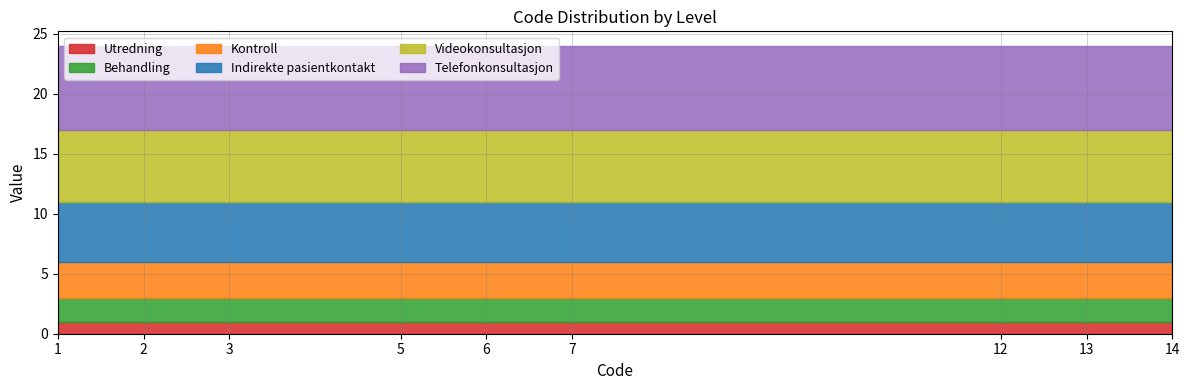

Reading left to right, list all the values displayed in this chart.

Utredning: 1	1	1	1	1	1	1	1	1
Behandling: 2	2	2	2	2	2	2	2	2
Kontroll: 3	3	3	3	3	3	3	3	3
Indirekte pasientkontakt: 5	5	5	5	5	5	5	5	5
Videokonsultasjon: 6	6	6	6	6	6	6	6	6
Telefonkonsultasjon: 7	7	7	7	7	7	7	7	7